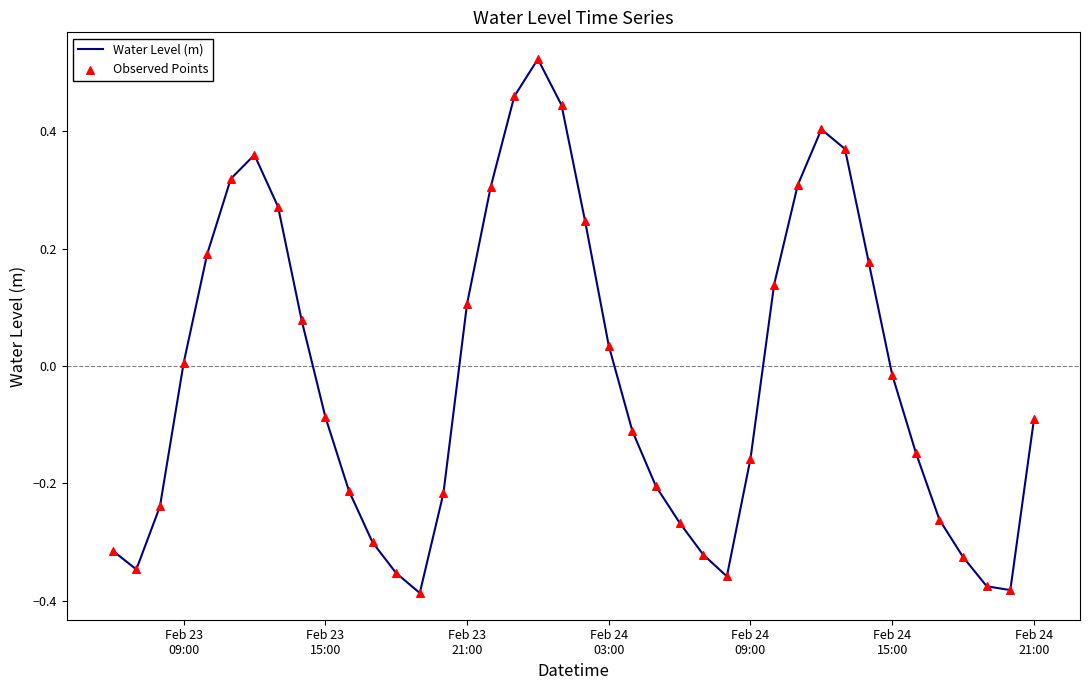

What is the difference between the maximum and minimum values?

0.9